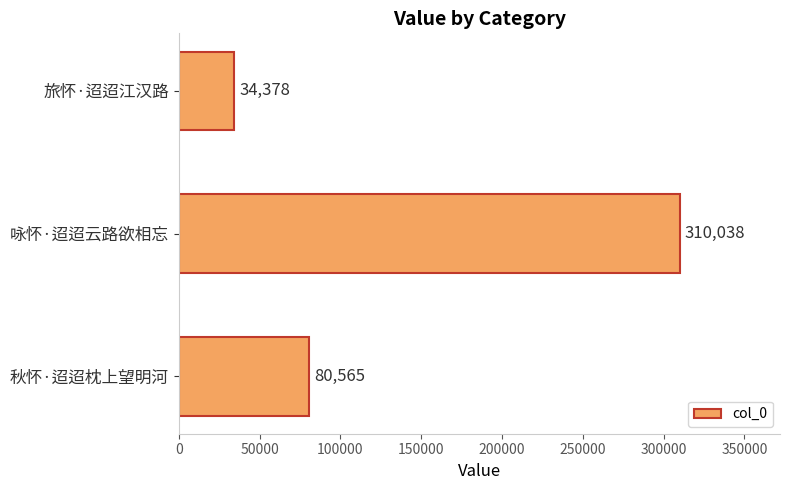

What is the ratio of the value at 咏怀·迢迢云路欲相忘 to the value at 秋怀·迢迢枕上望明河?

3.8